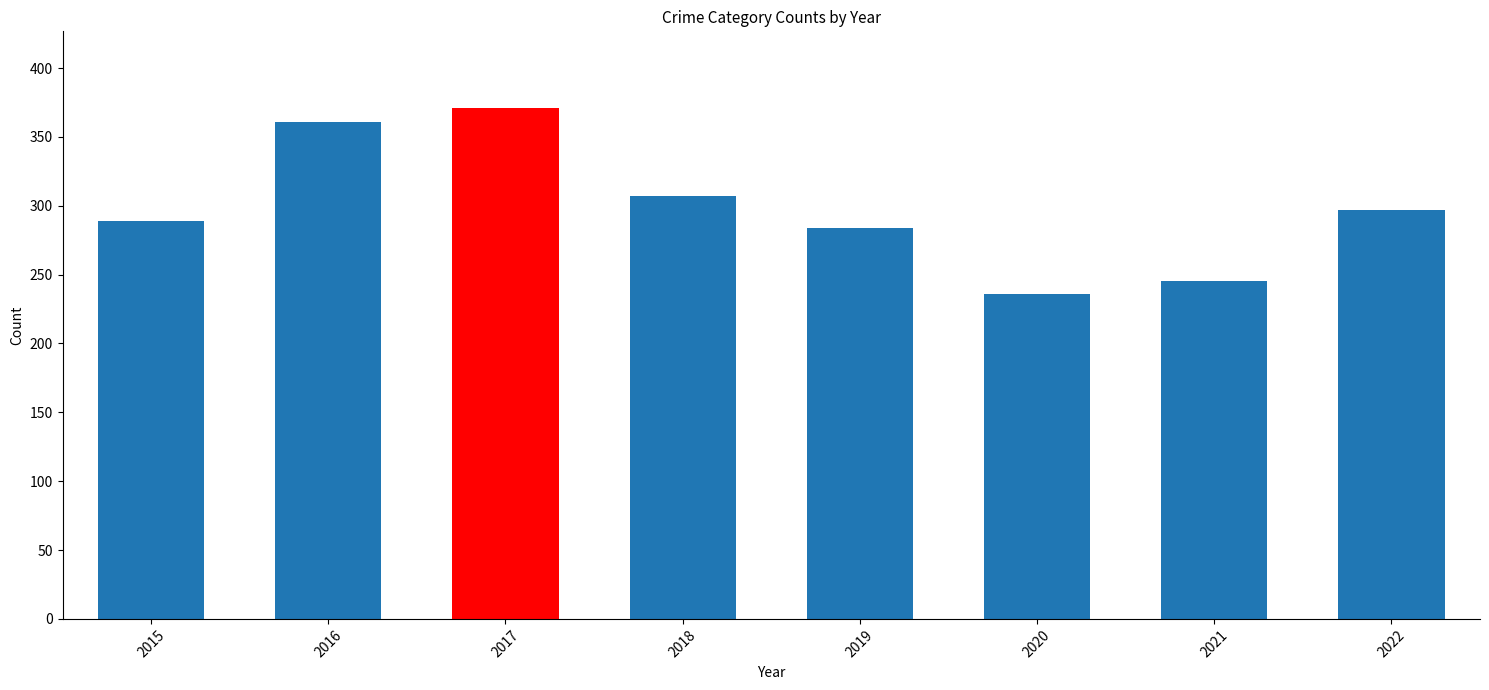

List the labels in order of value, largest first.

2017, 2016, 2018, 2022, 2015, 2019, 2021, 2020